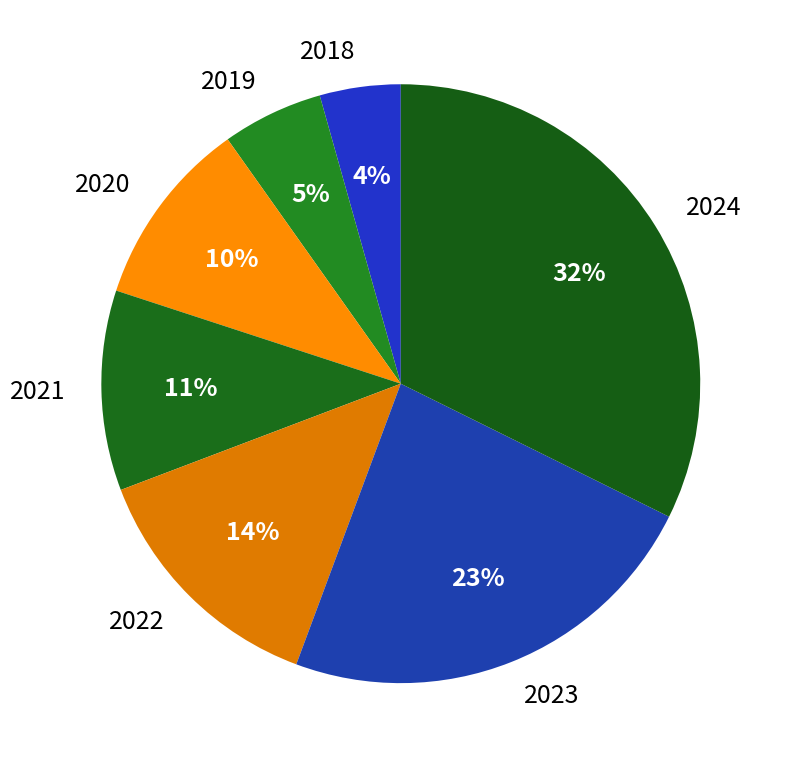

The 2024 slice represents 46% of the pie. True or false?

False